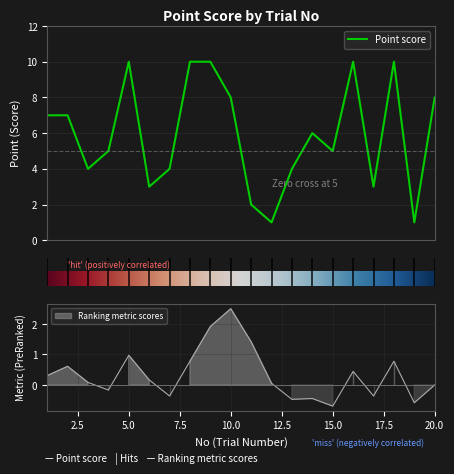

Reading left to right, extract all data points from this chart.

1=7	2=7	3=4	4=5	5=10	6=3	7=4	8=10	9=10	10=8	11=2	12=1	13=4	14=6	15=5	16=10	17=3	18=10	19=1	20=8